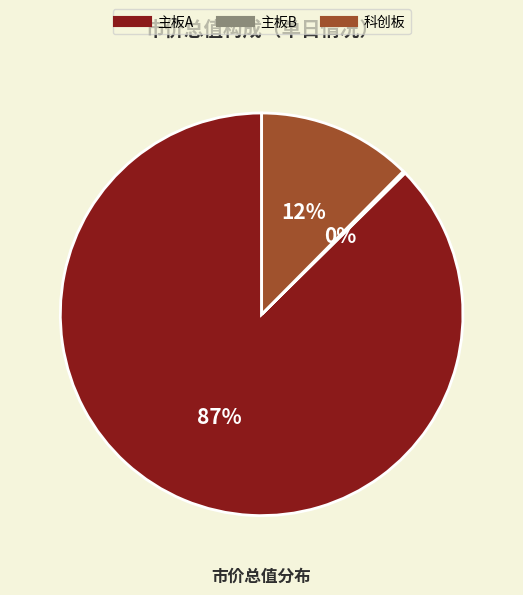

True or false: 主板A accounts for 77% of the total.

False